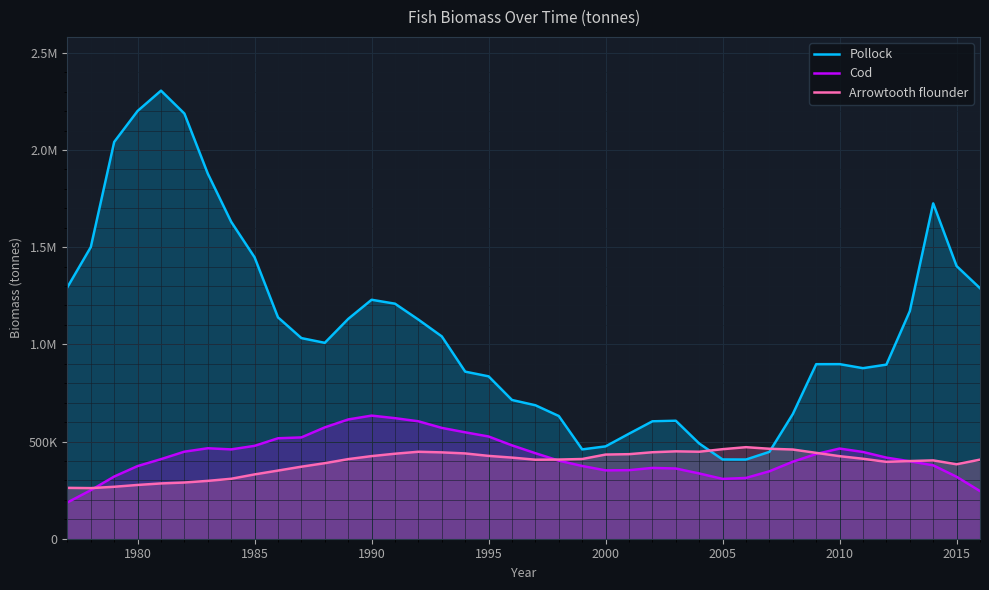

In Pollock, how many points are lower than both neighbors (excluding endpoints)?

4